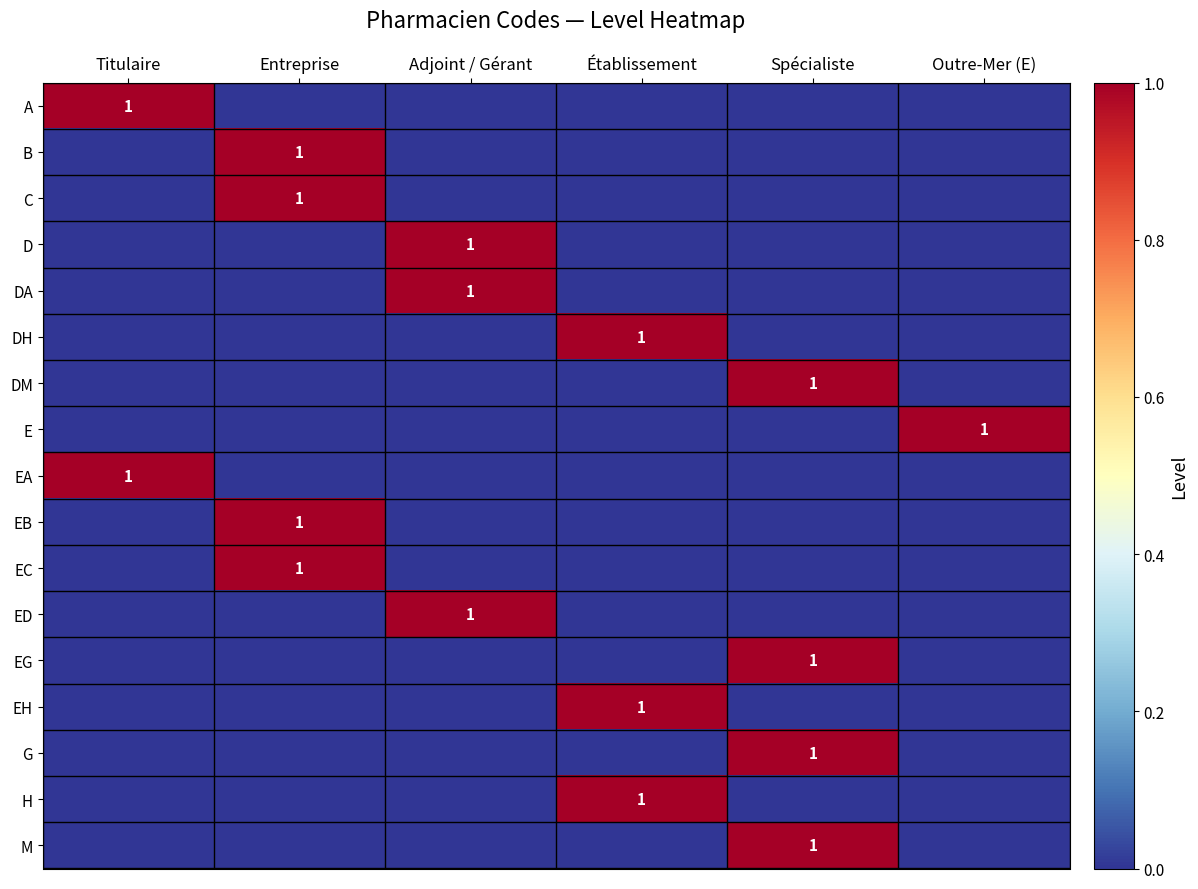

Is it true that G equals 0 at Spécialiste?

False